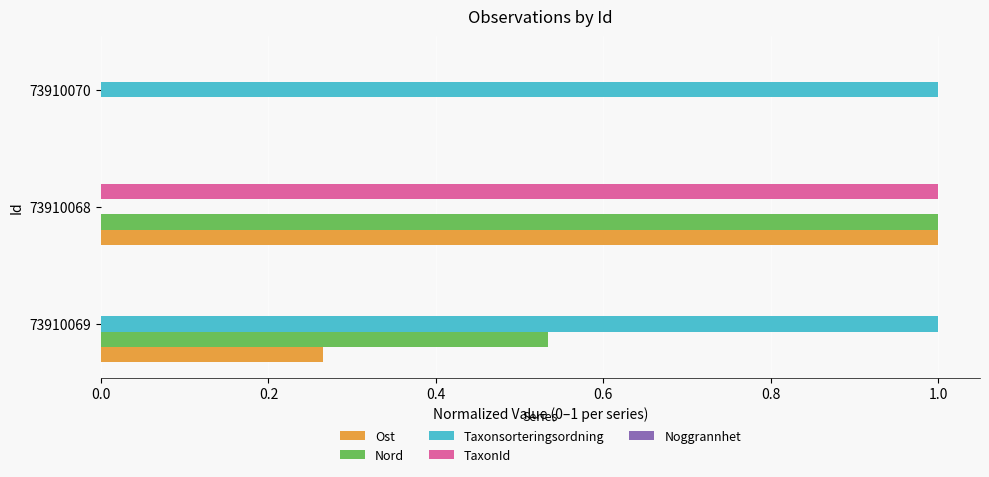

What is the sum of all TaxonId values?

1.0